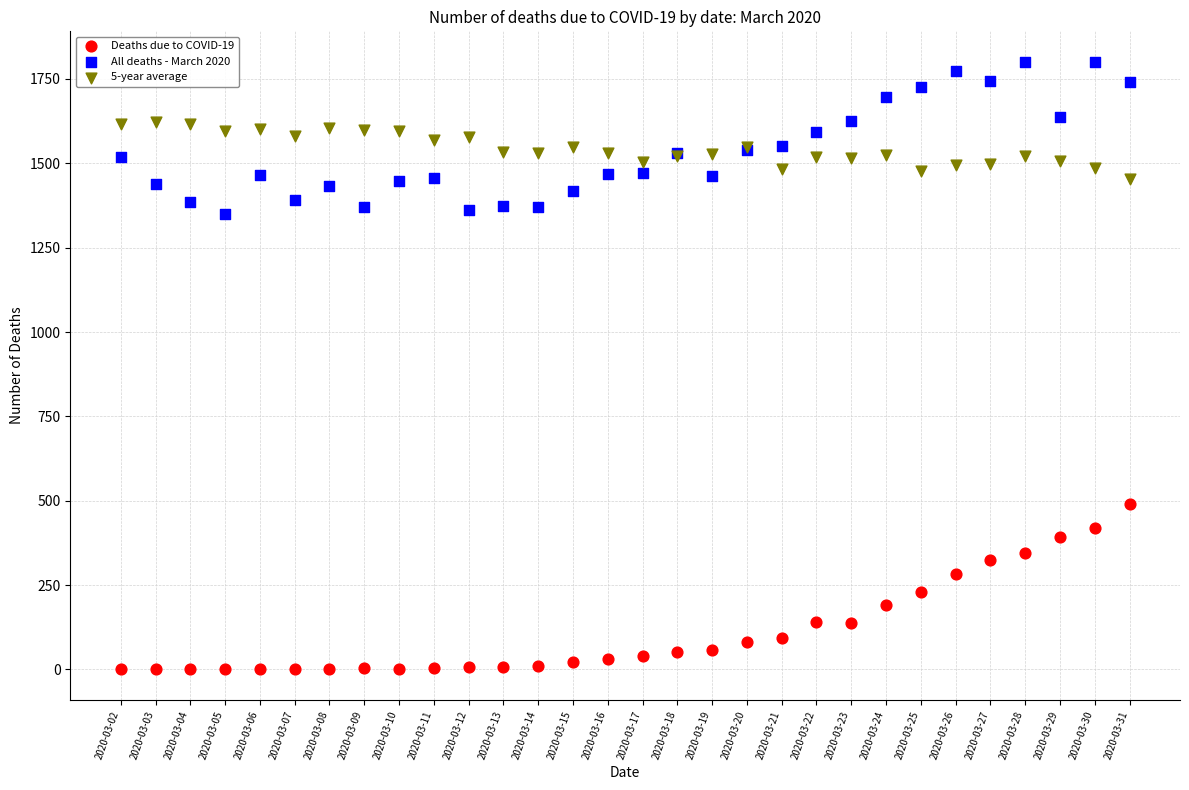

Which series reaches the minimum Y coordinate?

Deaths due to COVID-19